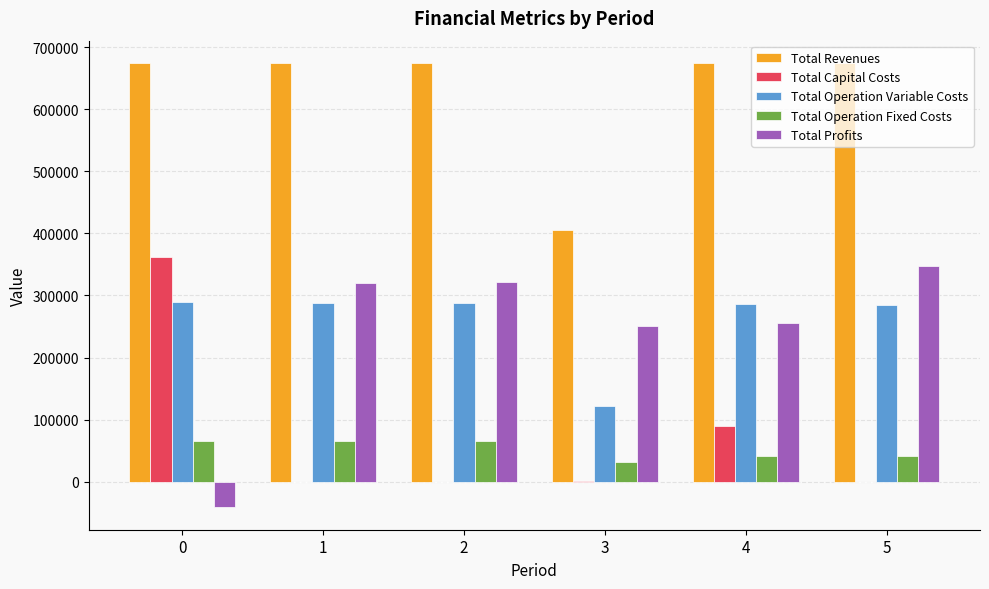

Is it true that Total Operation Fixed Costs equals 65743.4 at 1?

True